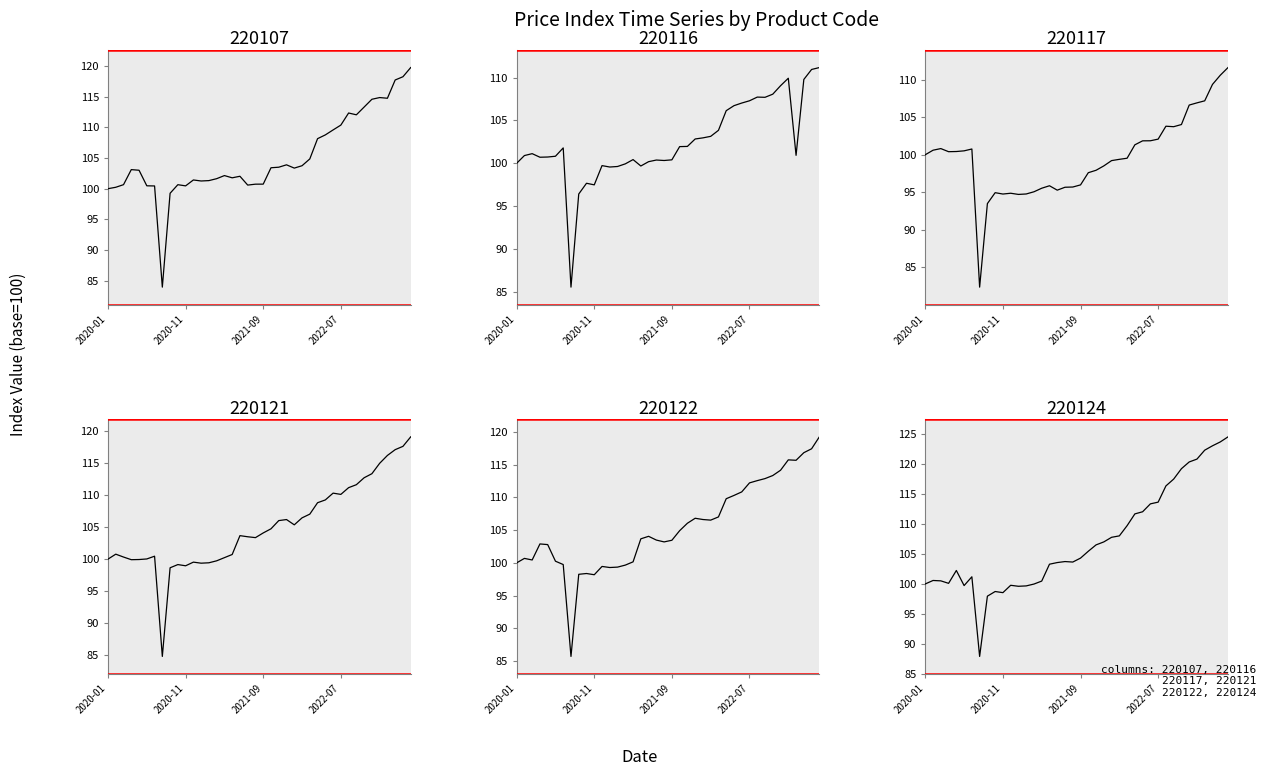

How many lines are shown in the chart?

6